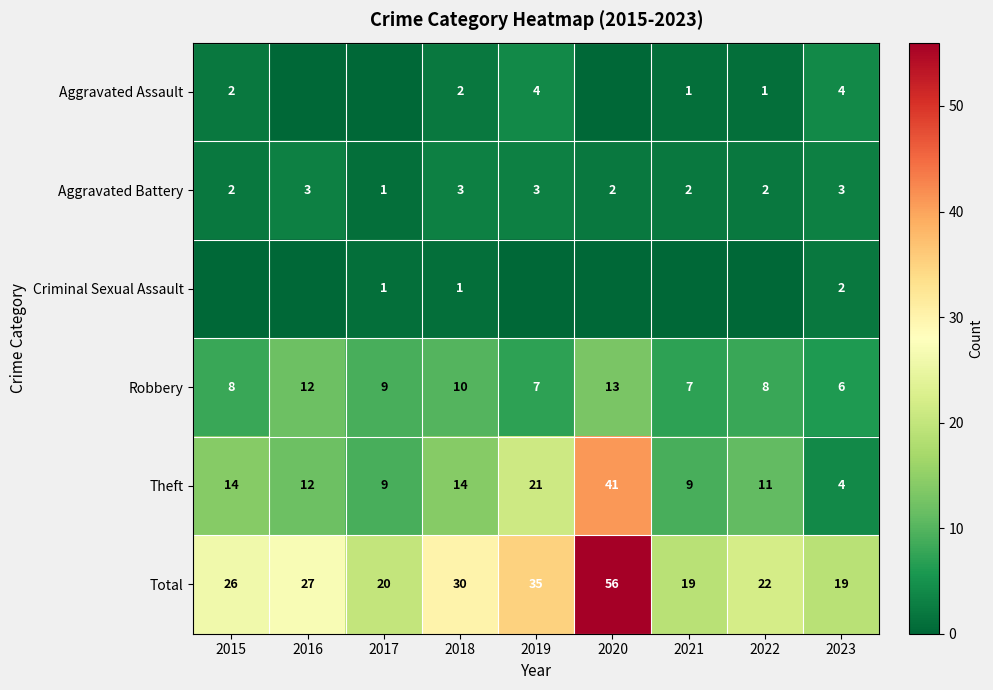

What is the difference between the highest and lowest values at 2015?

26